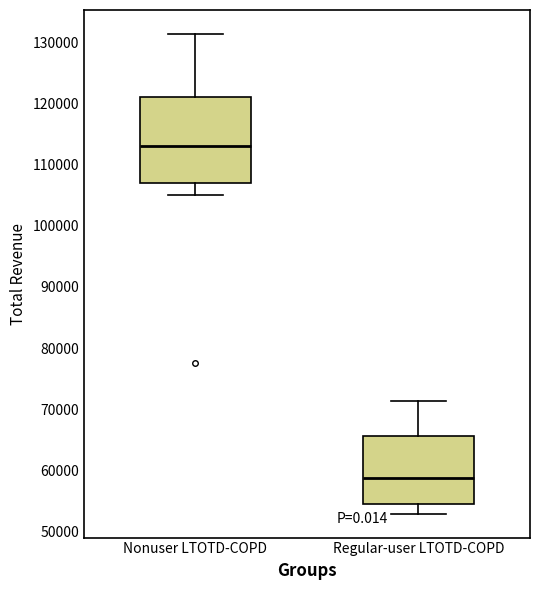

Which box has the highest median line?

Nonuser LTOTD-COPD